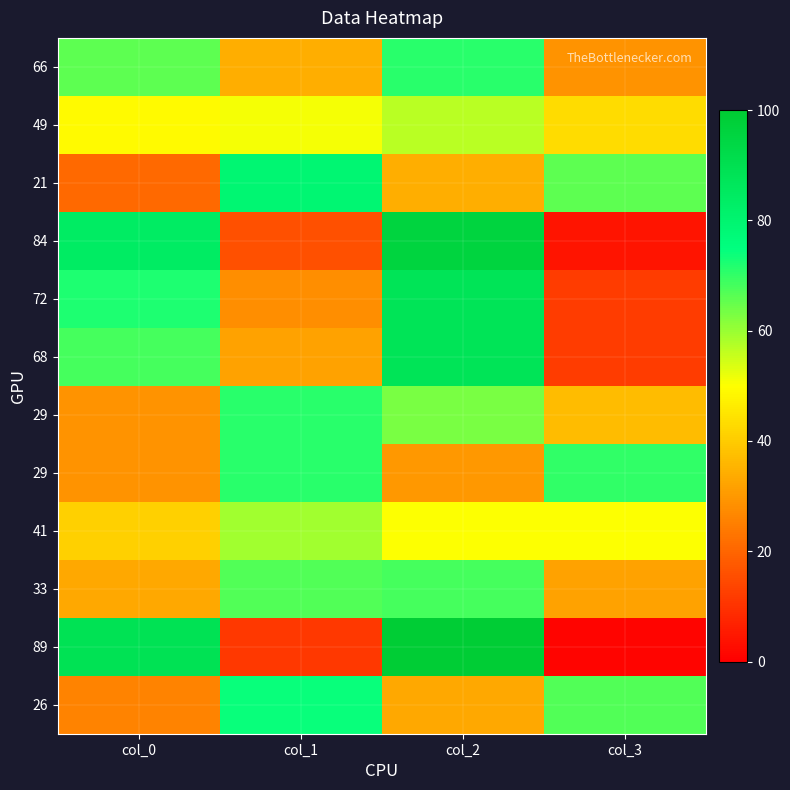

What is the difference between the highest and lowest values at col_3?

69